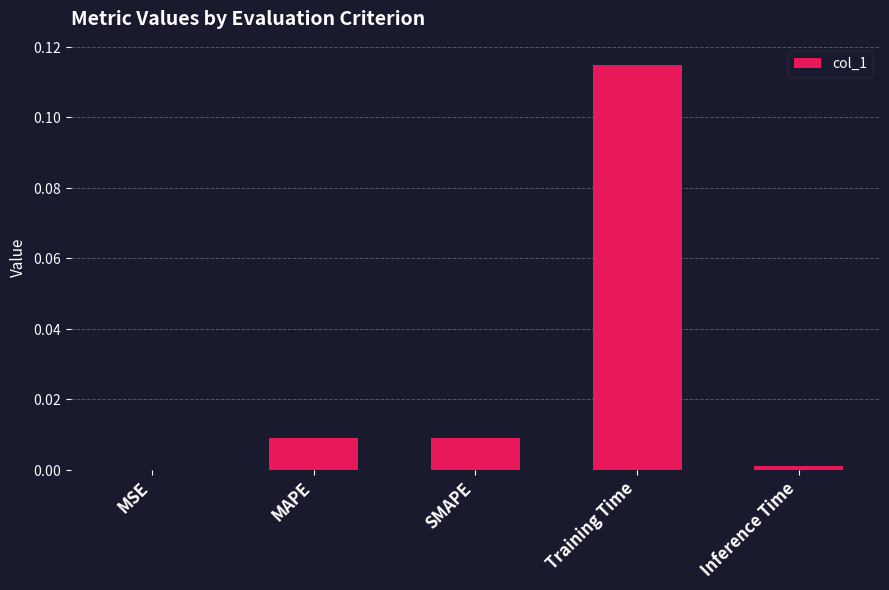

What is the label of the 5th bar from the left?

Inference Time